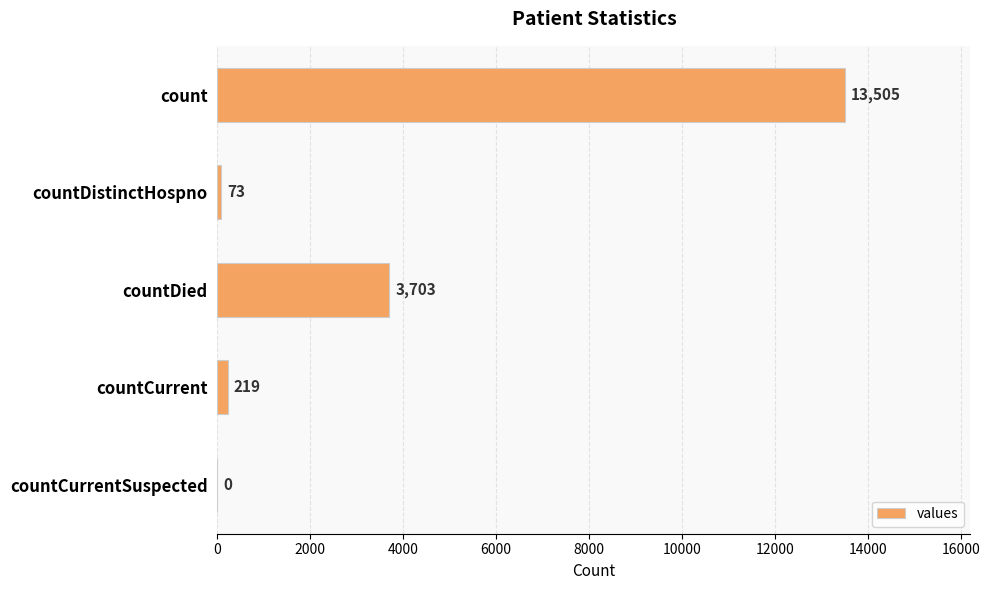

What is the sum of all values?

17500